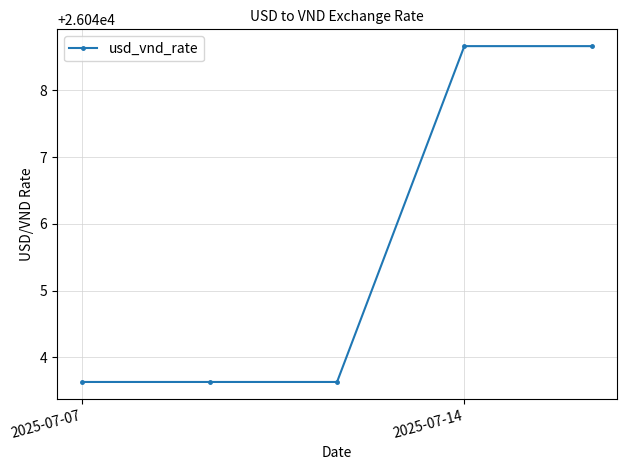

What is the maximum value shown in the chart?

26048.7